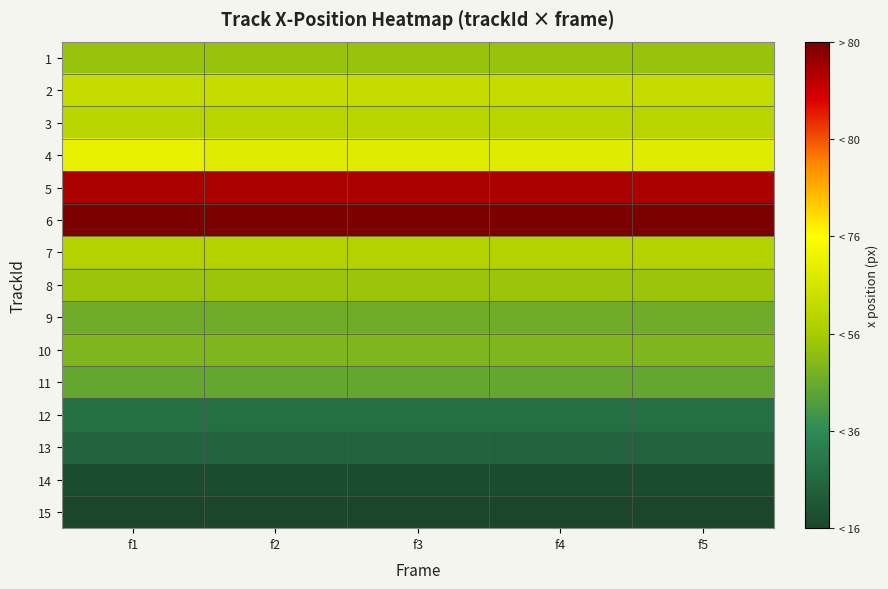

At how many categories does at least one series exceed 683?

5